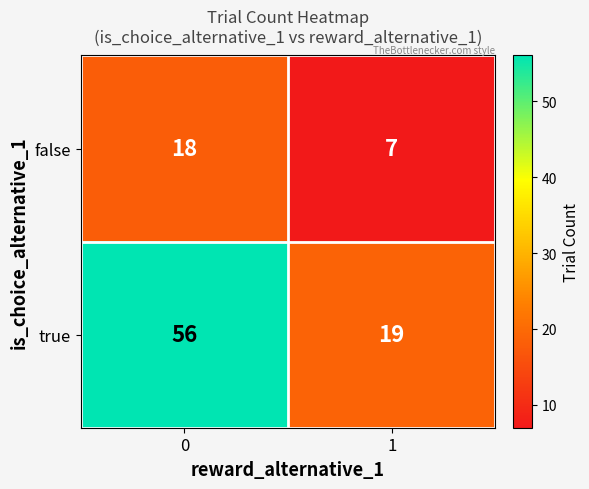

At how many categories does at least one series exceed 7?

2